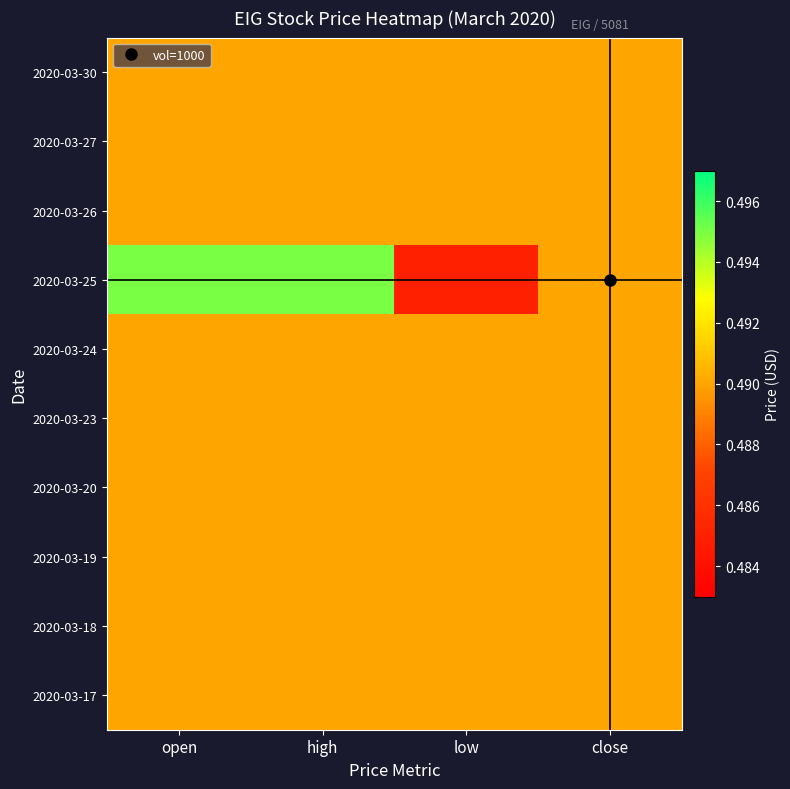

Which series has the largest total across all categories?

2020-03-25